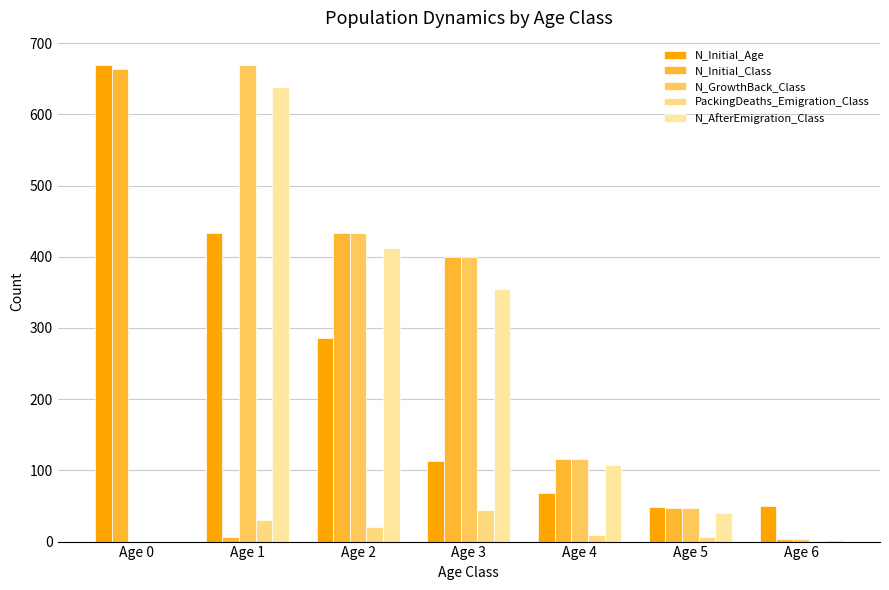

Count the number of categories in the chart.

7